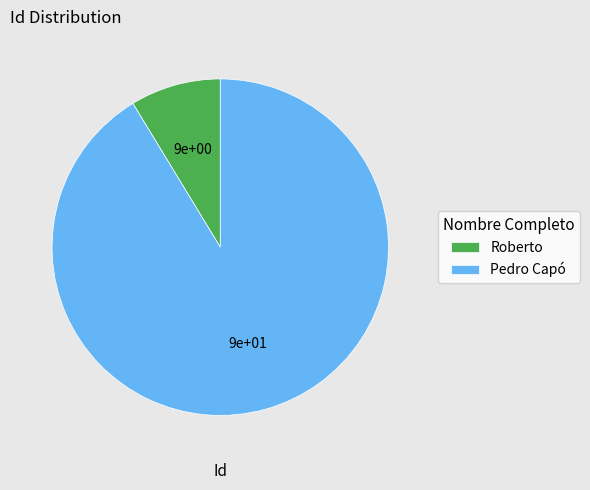

Which slice represents more than half of the pie?

Pedro Capó